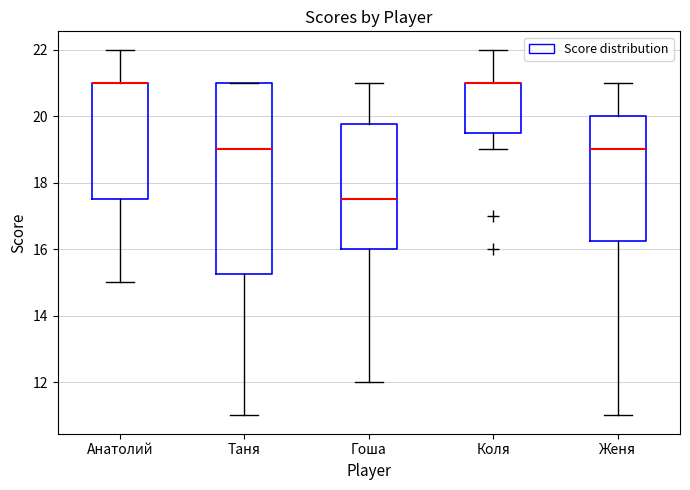

Reading left to right, read every box against the y-axis: the position of its median line, the range the box covers, and the ends of its whiskers. The values are not printed on the chart, so give them approximately, as read against the axis.

Анатолий: median 21.0 (drawn on the box's upper edge), box 17.6 to 21.0, whiskers 15.0 to 22.0
Таня: median 19.0, box 15.2 to 21.0, whiskers 11.0 to 21.0
Гоша: median 17.6, box 16.0 to 19.8, whiskers 12.0 to 21.0
Коля: median 21.0 (drawn on the box's upper edge), box 19.6 to 21.0, whiskers 19.0 to 22.0
Женя: median 19.0, box 16.2 to 20.0, whiskers 11.0 to 21.0